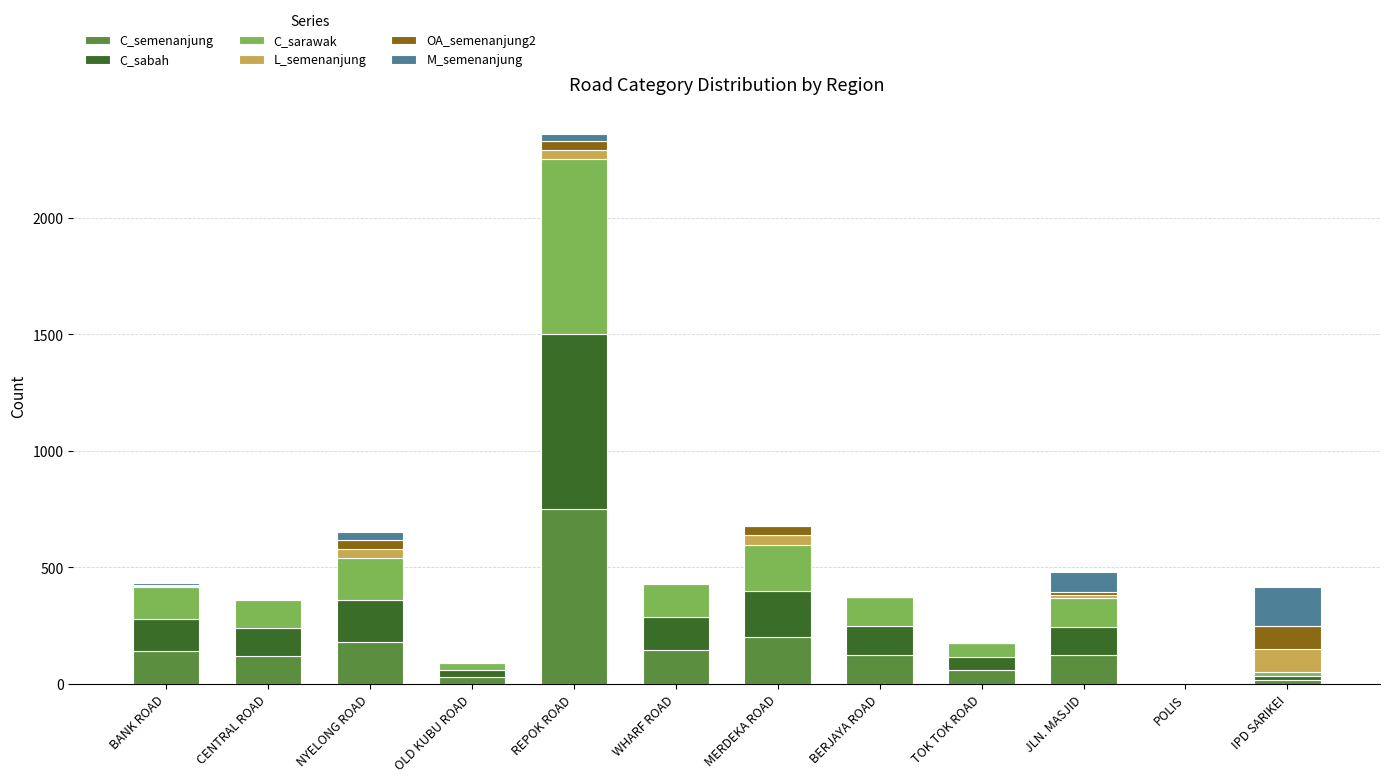

What are all the series names shown in the legend?

C_semenanjung, C_sabah, C_sarawak, L_semenanjung, OA_semenanjung2, M_semenanjung